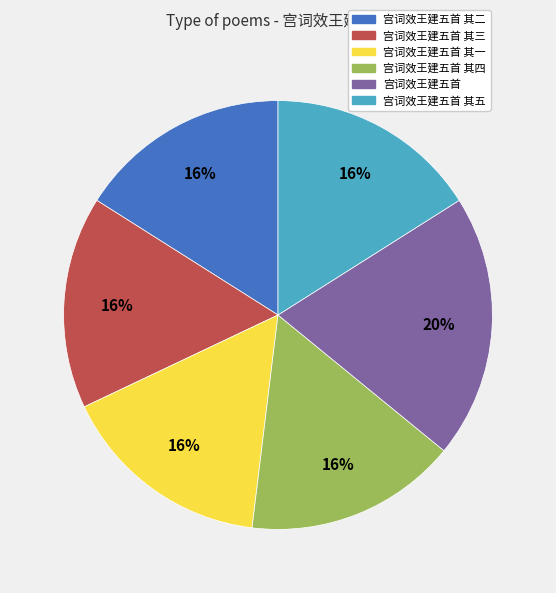

To the nearest percent, what is the difference between the largest and smallest slice percentages?

4%